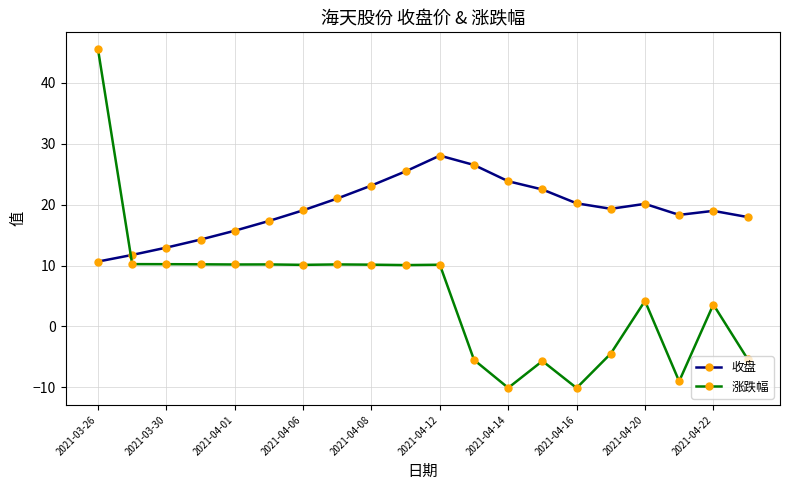

At how many categories does at least one series exceed 2?

20